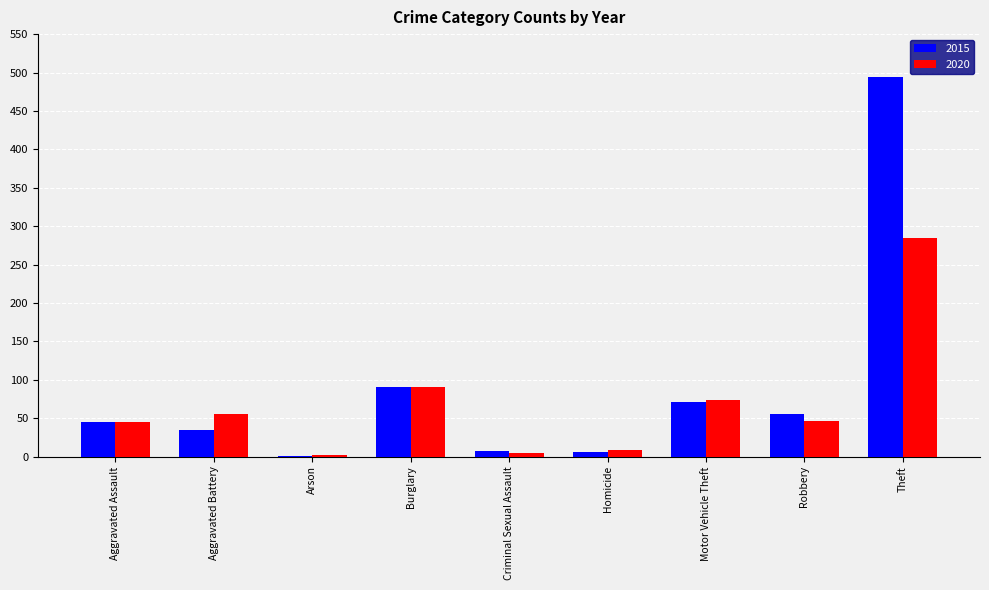

How many data points does each series have?

9